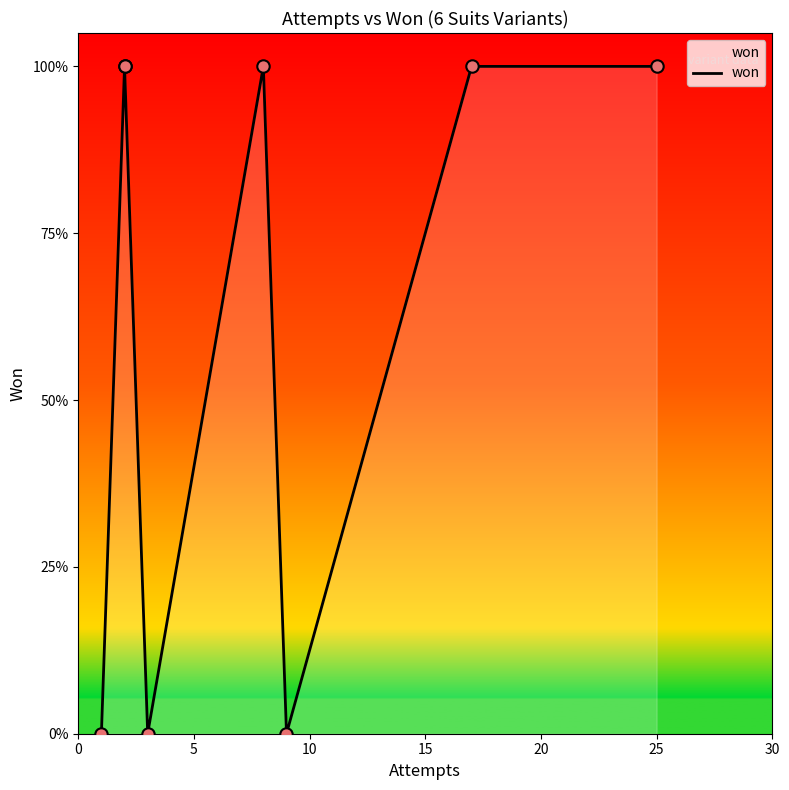

Between 20 and 0, which is larger?

20